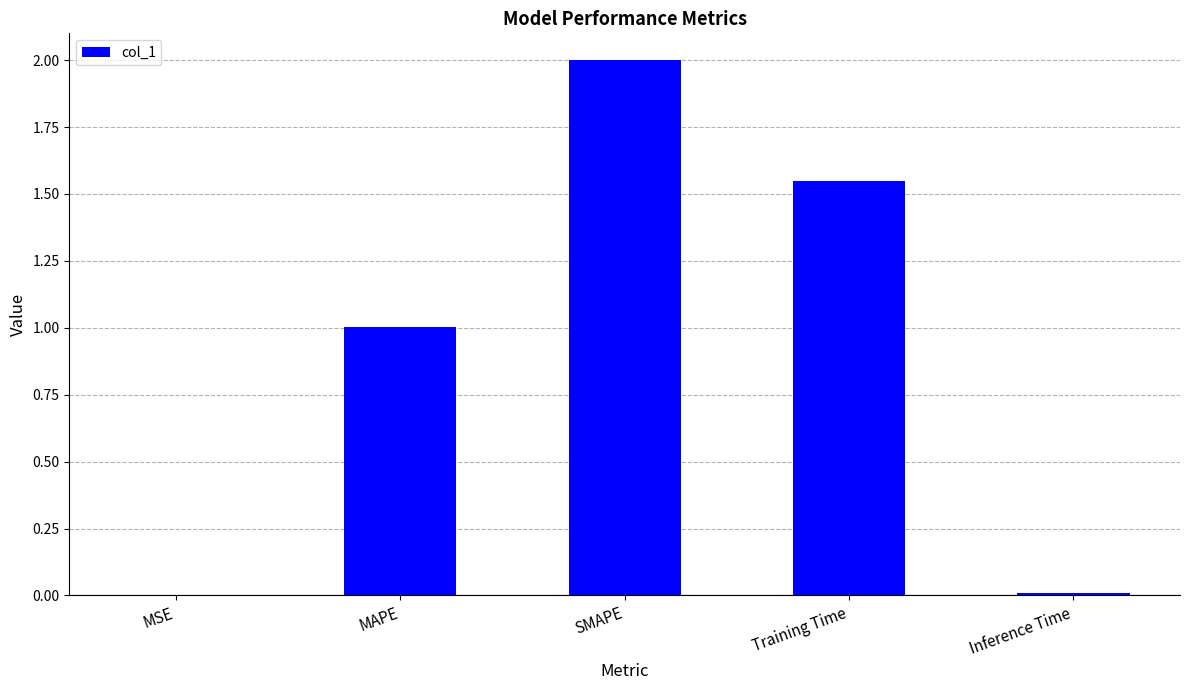

The chart shows a value of 1.3 at MAPE. True or false?

False